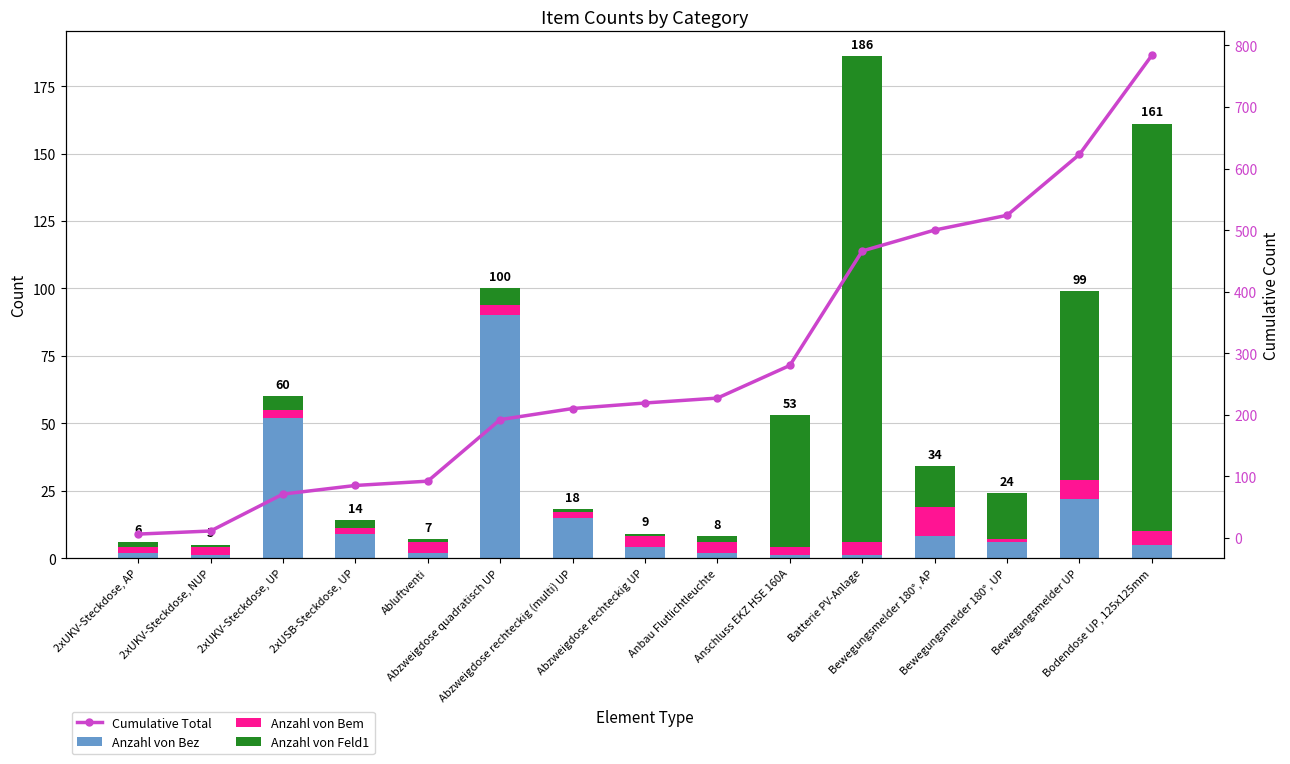

At how many categories does at least one series exceed 386?

5